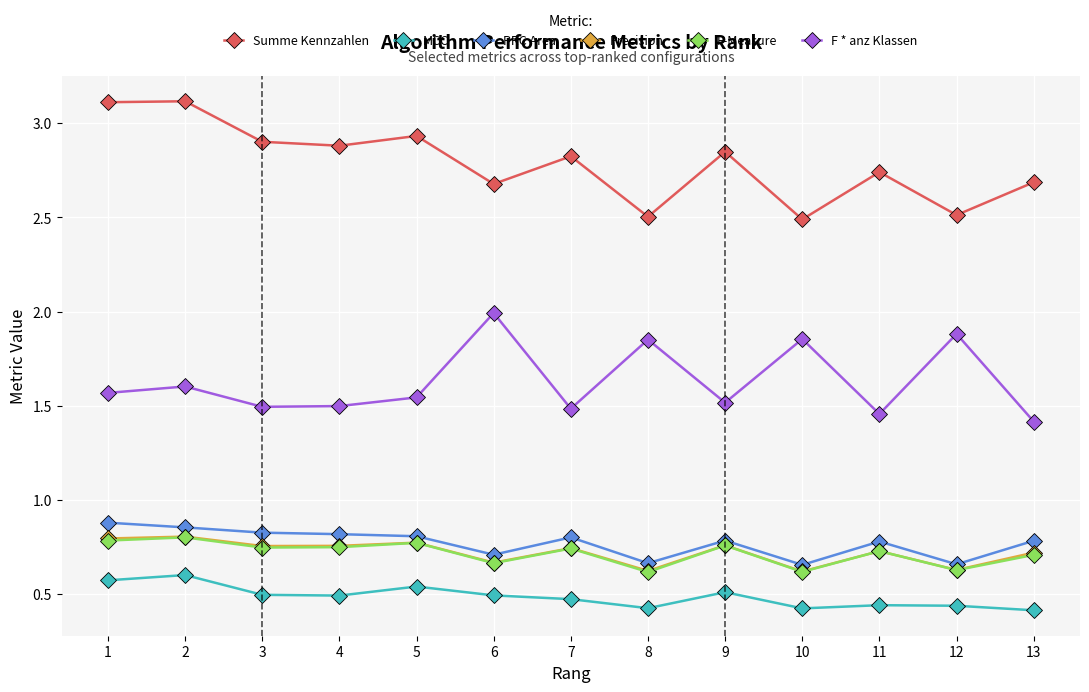

True or false: Precision has more than 2 points higher than both neighbors.

True